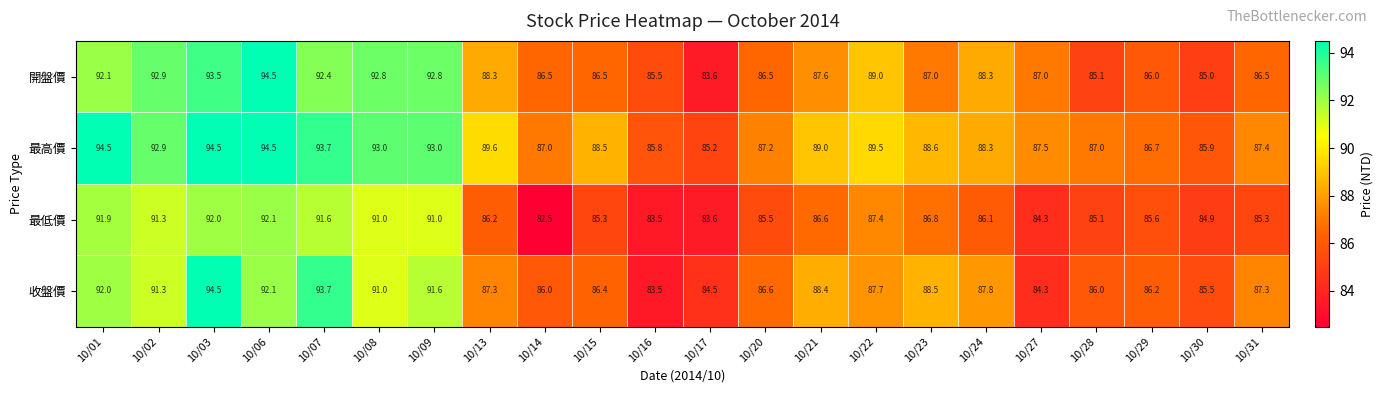

The value of 開盤價 at 10/30 is 127.7. True or false?

False